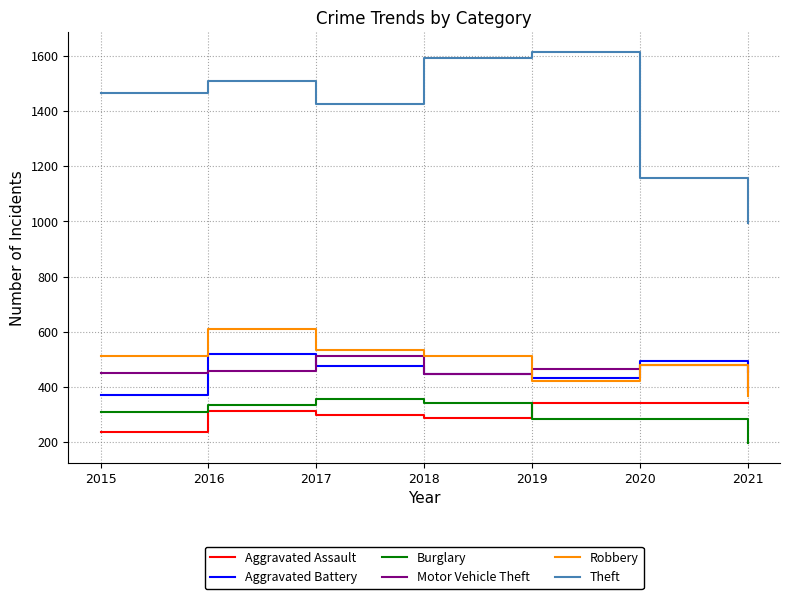

What is the difference between the highest and lowest values at 2015?

1228